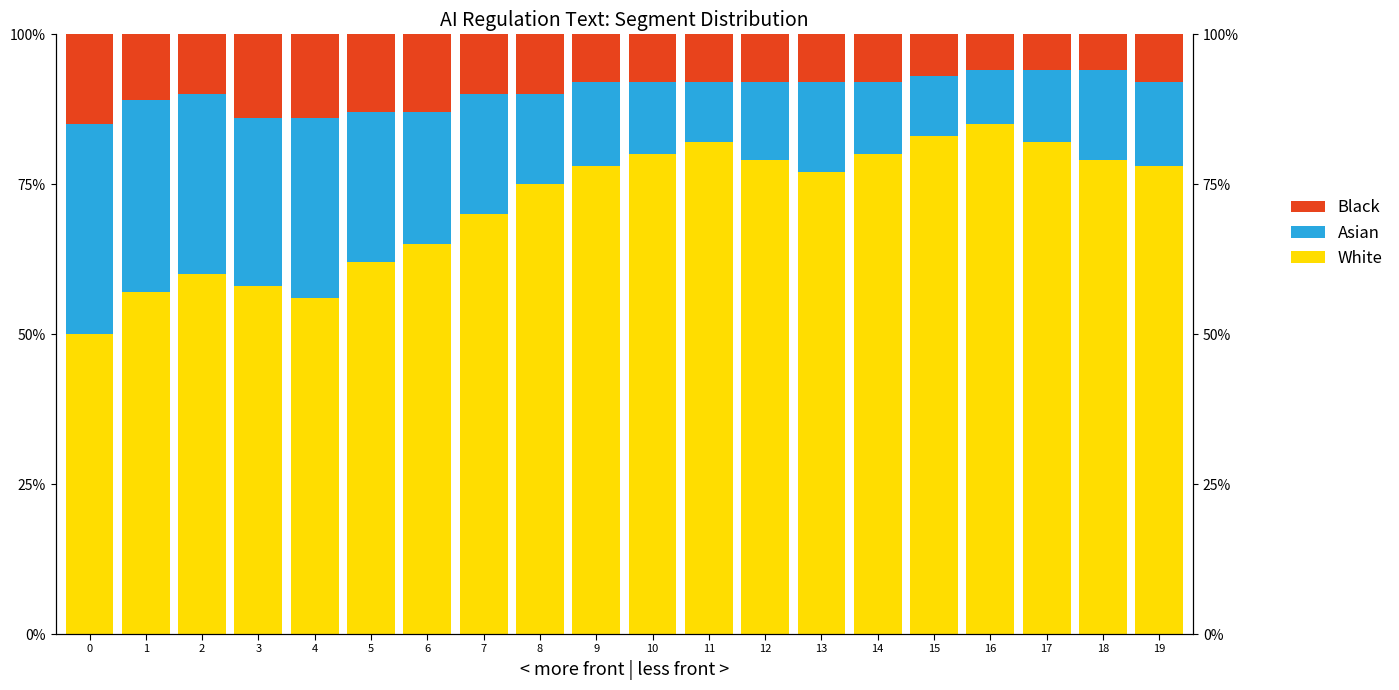

Reading right to left, list all the values displayed in this chart.

White: 19=78	18=79	17=82	16=85	15=83	14=80	13=77	12=79	11=82	10=80	9=78	8=75	7=70	6=65	5=62	4=56	3=58	2=60	1=57	0=50
Asian: 19=14	18=15	17=12	16=9	15=10	14=12	13=15	12=13	11=10	10=12	9=14	8=15	7=20	6=22	5=25	4=30	3=28	2=30	1=32	0=35
Black: 19=8	18=6	17=6	16=6	15=7	14=8	13=8	12=8	11=8	10=8	9=8	8=10	7=10	6=13	5=13	4=14	3=14	2=10	1=11	0=15